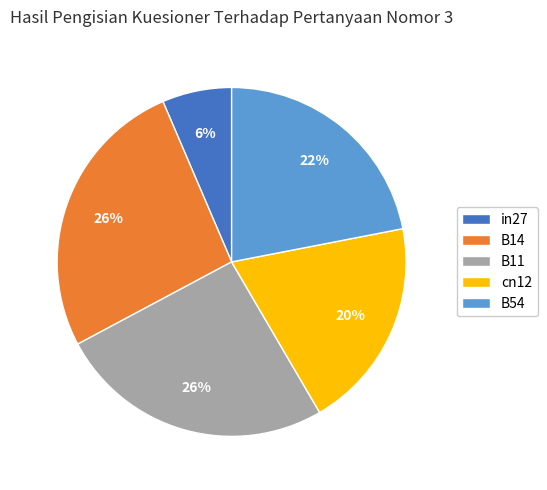

To the nearest percent, what is the average slice percentage?

20%